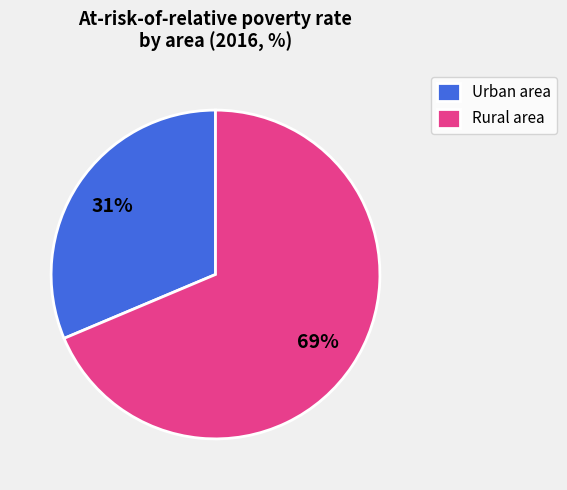

To the nearest percent, what is the average slice percentage?

50%